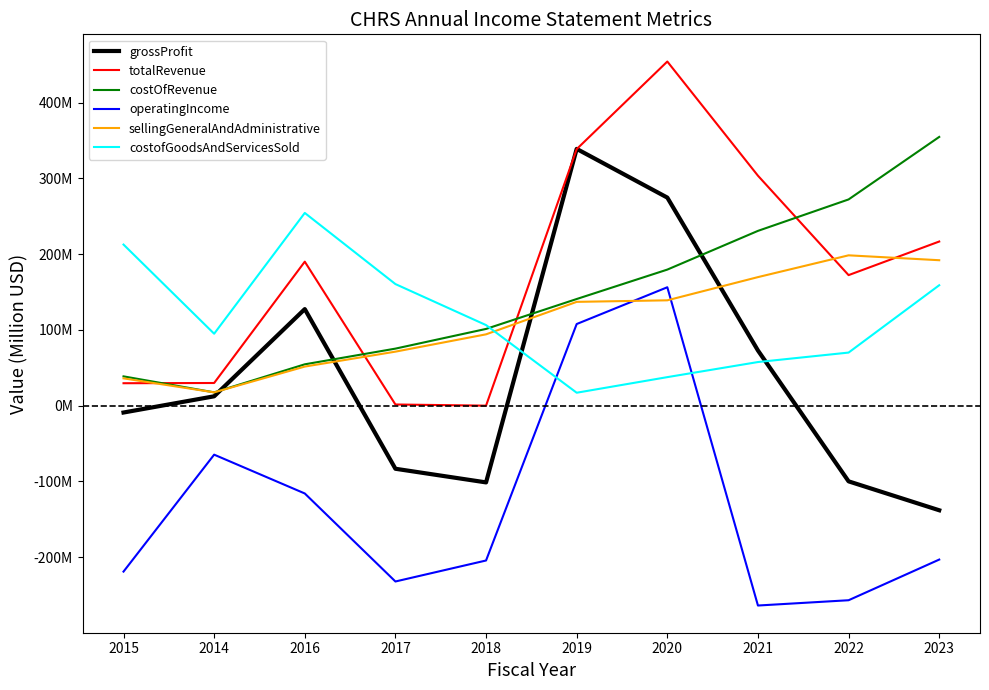

What is the smallest value displayed?

-263.9